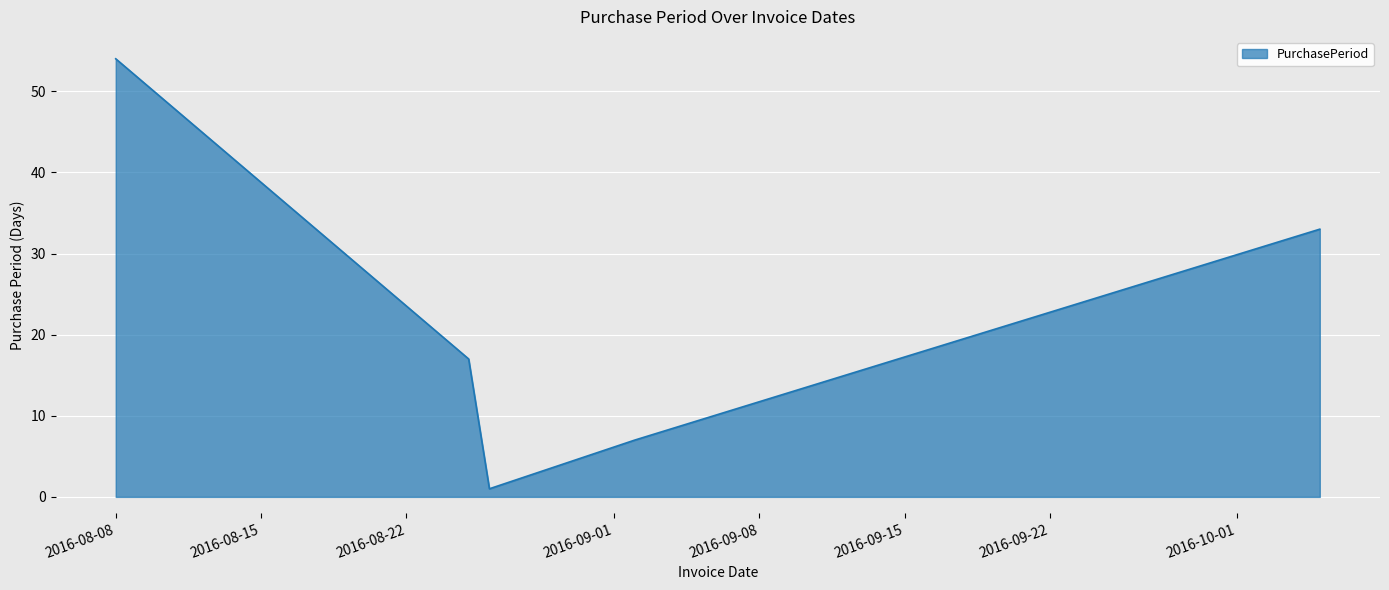

Does the chart have visible grid lines?

Yes